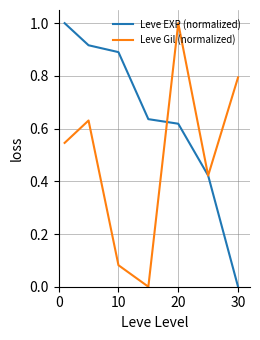

Which series has the largest total across all categories?

Leve EXP (normalized)